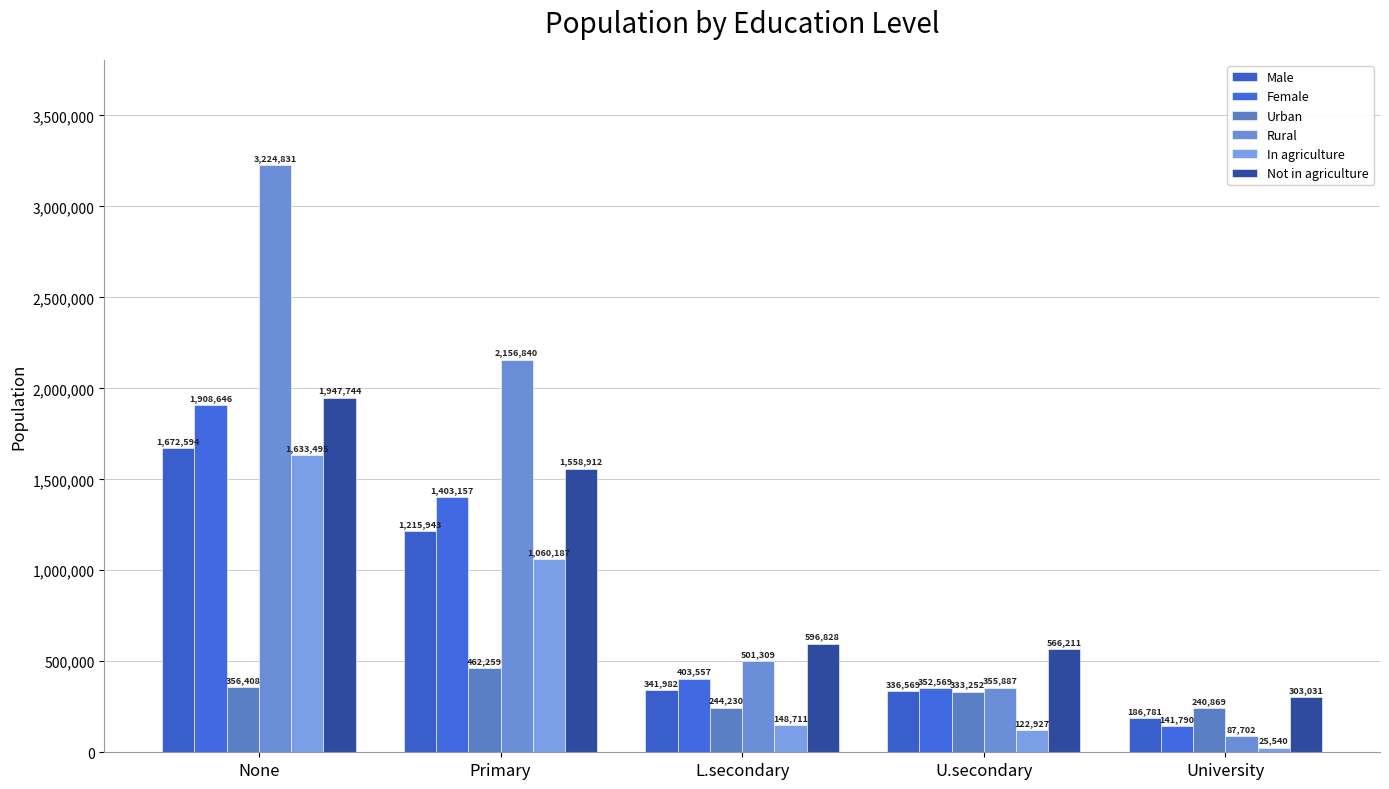

The Female series shows 1403157 at Primary. True or false?

True